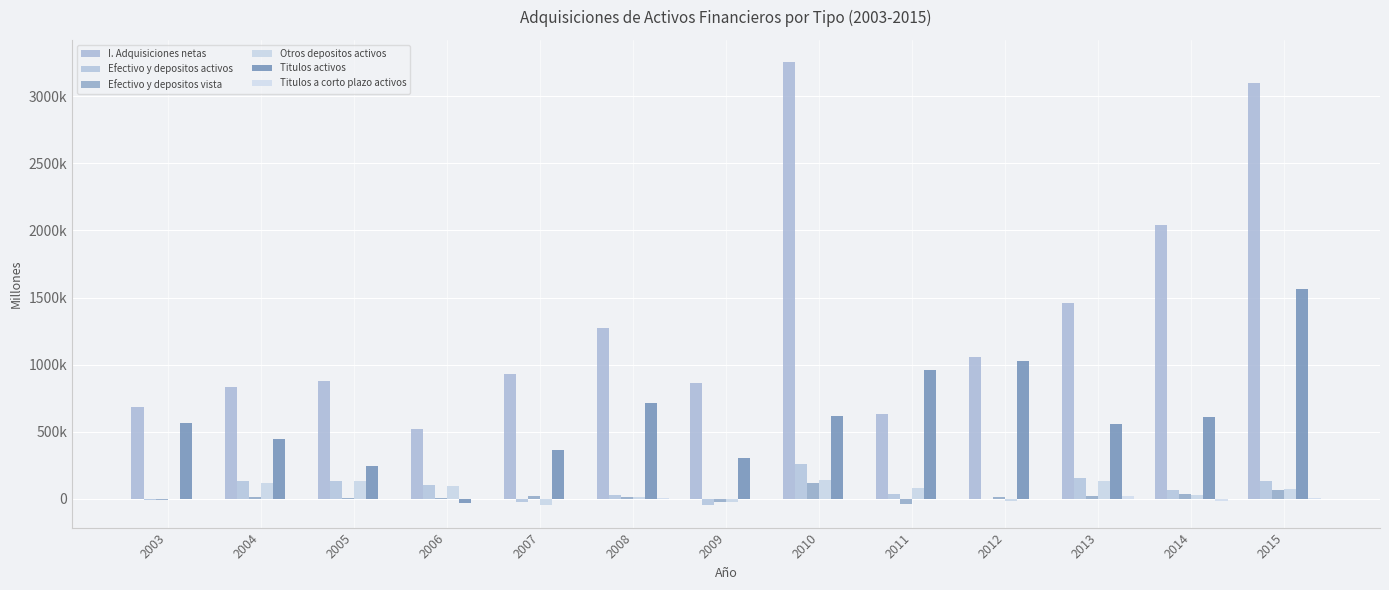

The value of Otros depositos activos at 2011 is 26921. True or false?

False